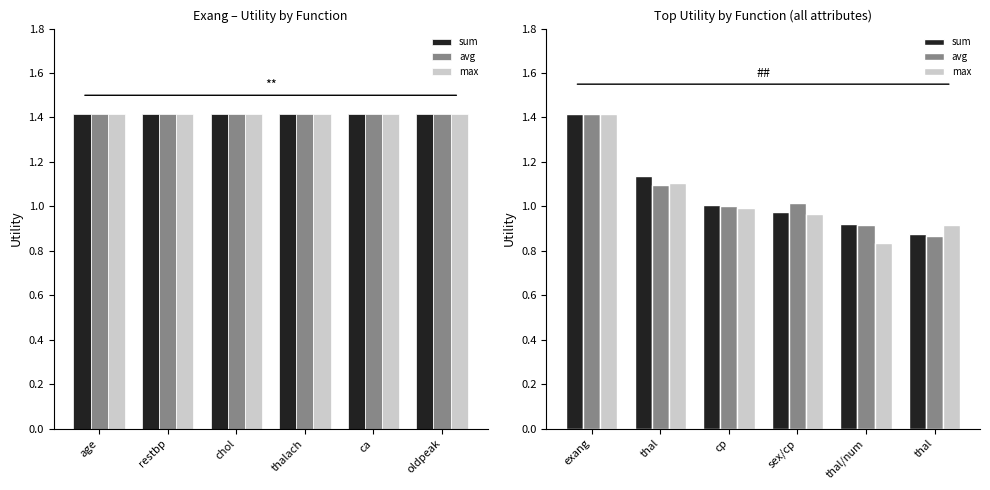

What is the smallest value displayed?

0.8